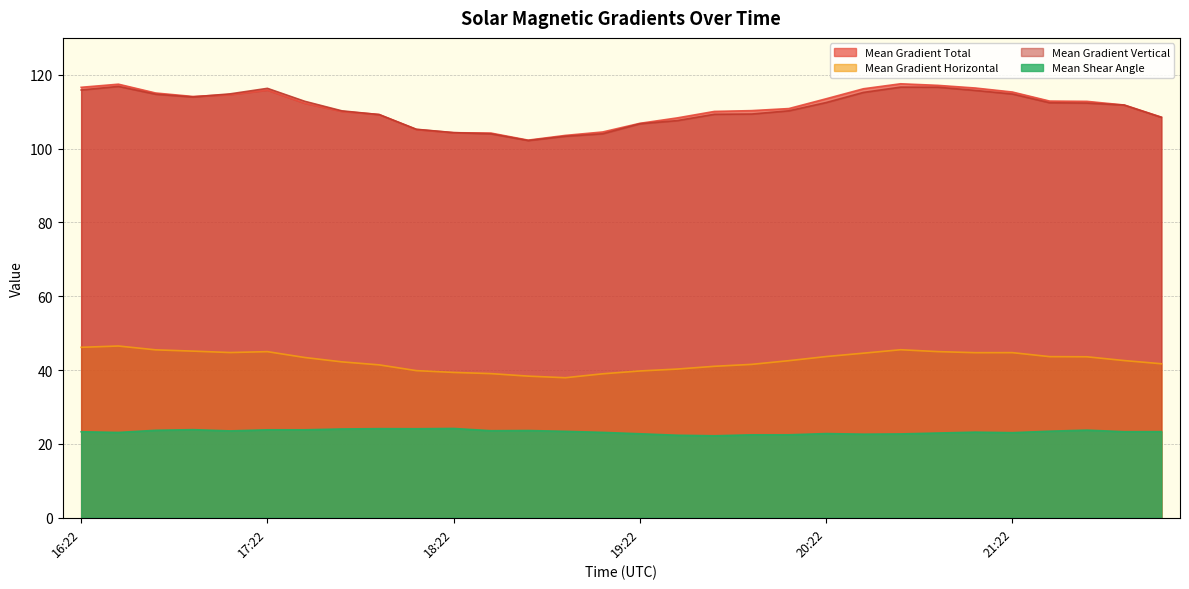

Which has a higher value, 18:34 or 17:58?

17:58